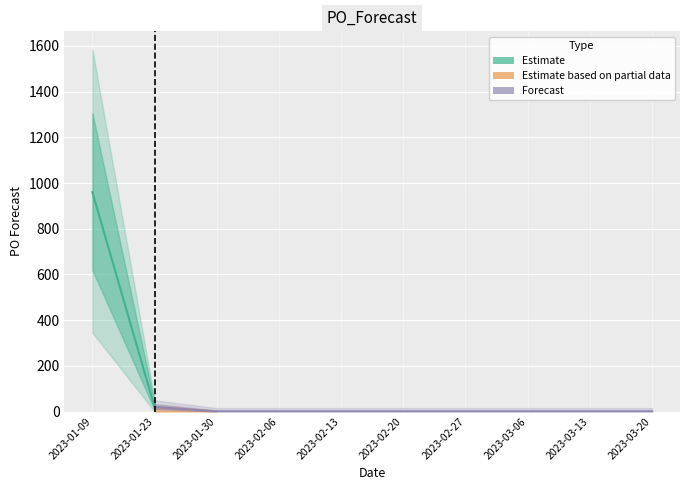

What is the difference between the second highest and second lowest values?

20